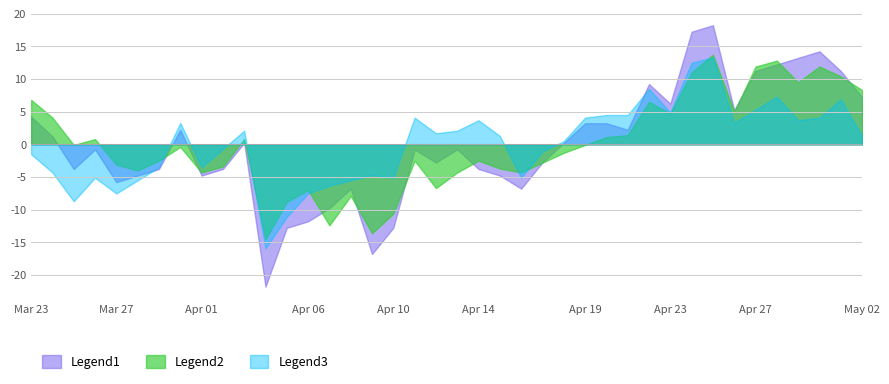

Which series has the widest spread of values?

Legend1